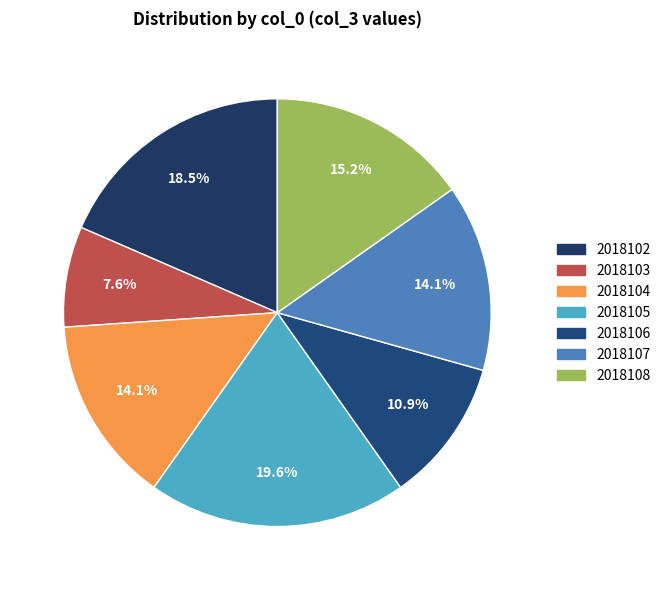

The 2018102 slice represents 18% of the pie. True or false?

True